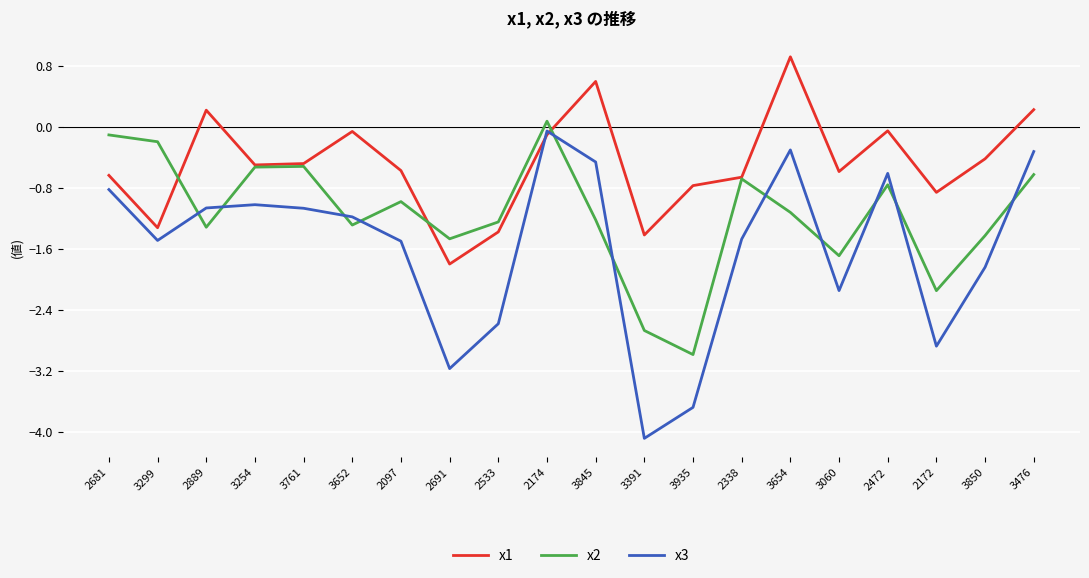

Reading right to left, transcribe all the data shown in this chart.

x1: 0.2	-0.4	-0.9	-0.1	-0.6	0.9	-0.7	-0.8	-1.4	0.6	-0.1	-1.4	-1.8	-0.6	-0.1	-0.5	-0.5	0.2	-1.3	-0.6
x2: -0.6	-1.4	-2.1	-0.8	-1.7	-1.1	-0.7	-3.0	-2.7	-1.2	0.1	-1.2	-1.5	-1.0	-1.3	-0.5	-0.5	-1.3	-0.2	-0.1
x3: -0.3	-1.8	-2.9	-0.6	-2.1	-0.3	-1.5	-3.7	-4.1	-0.5	-0.1	-2.6	-3.2	-1.5	-1.2	-1.1	-1.0	-1.1	-1.5	-0.8